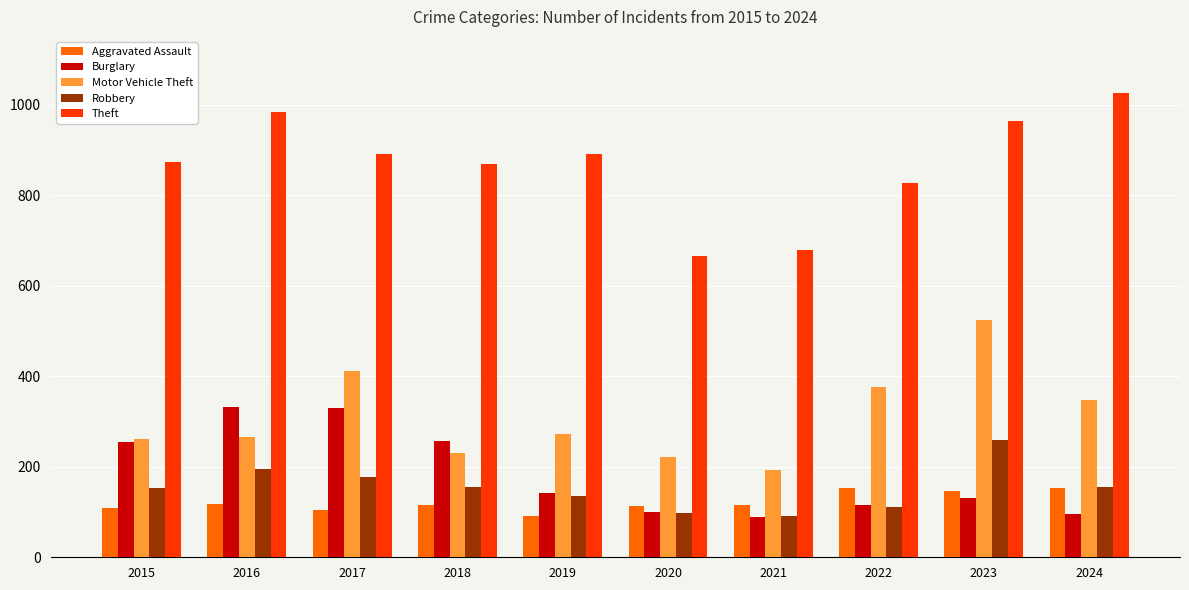

Is it true that Robbery equals 97 at 2020?

True